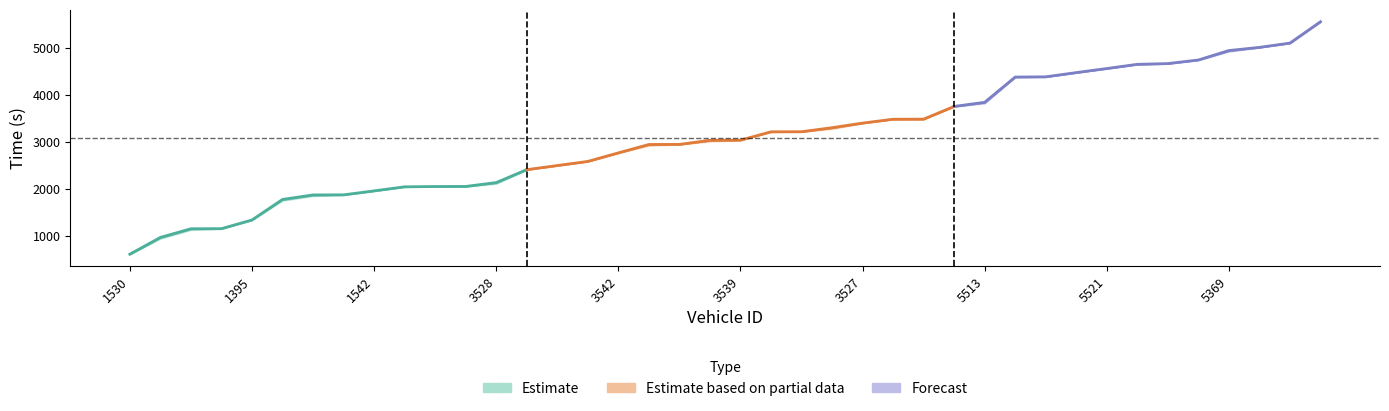

What is the label of the 11th point from the right?

5517